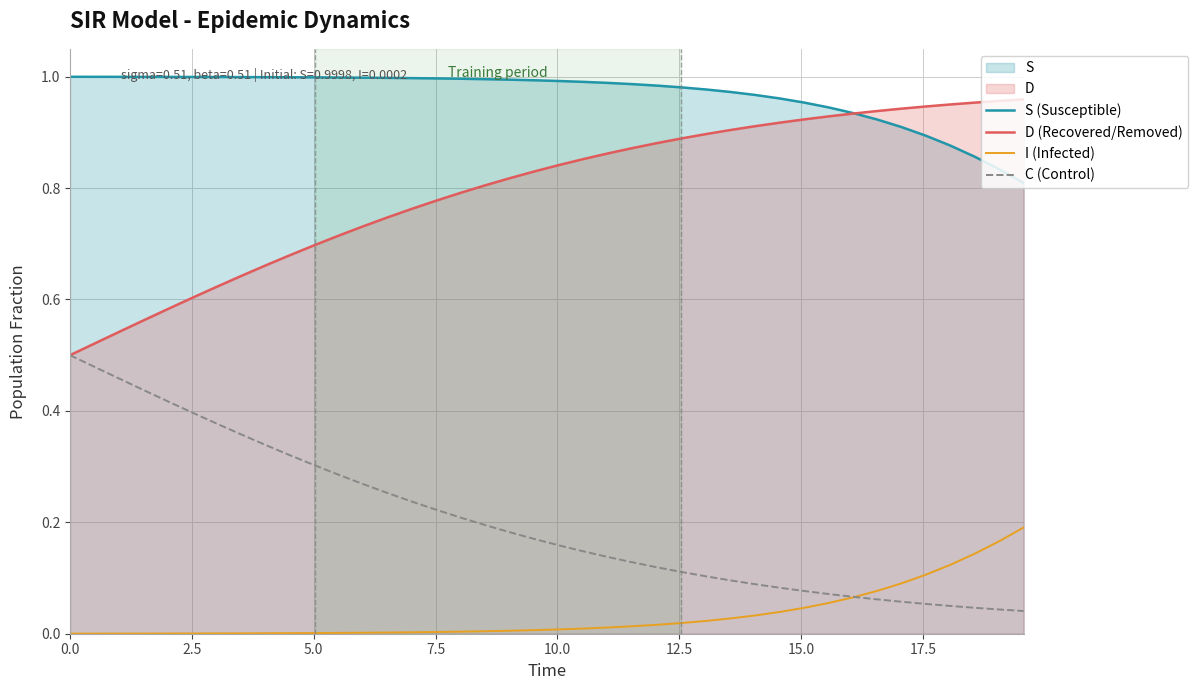

True or false: I (Infected) and S (Susceptible) cross at least once.

False